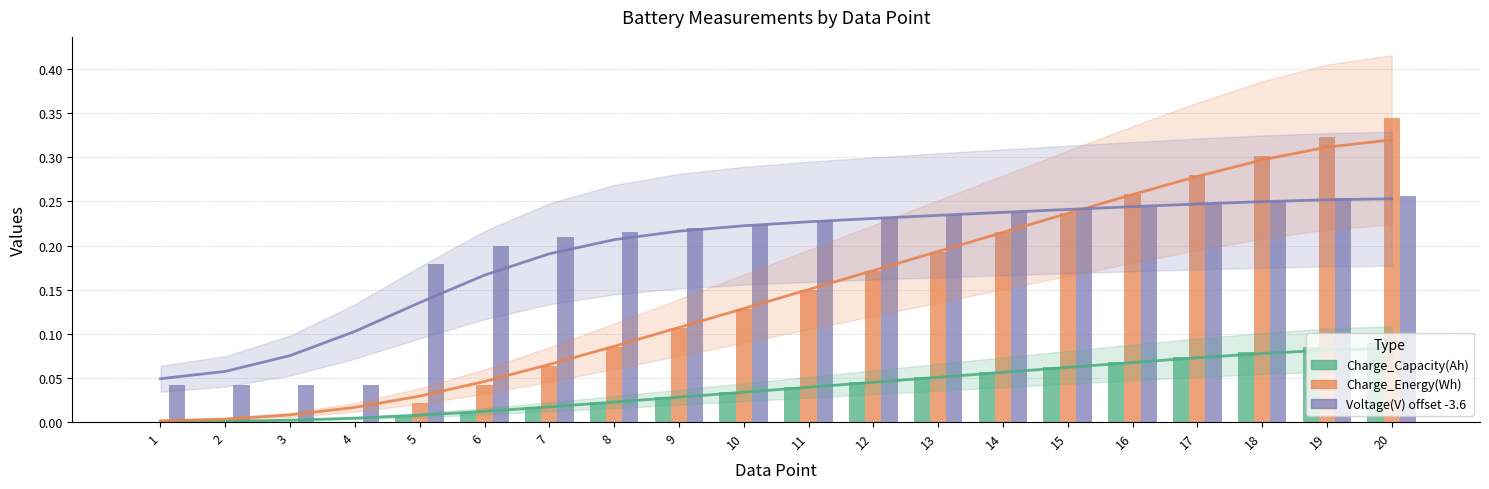

The value of Charge_Energy(Wh) at 5 is 0.0. True or false?

False